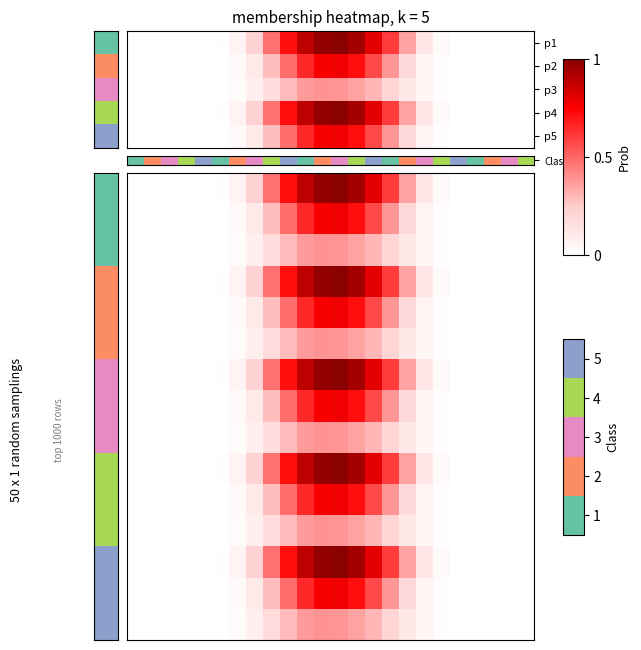

What is the total value across all series at 13?

10.1